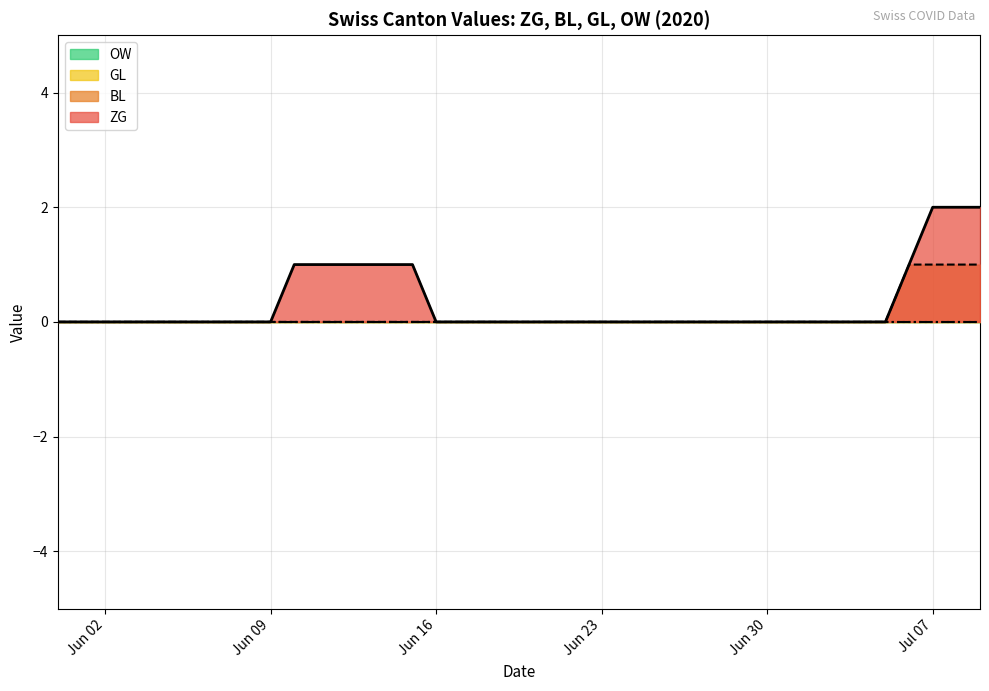

True or false: BL has more than 2 interior local peaks.

False